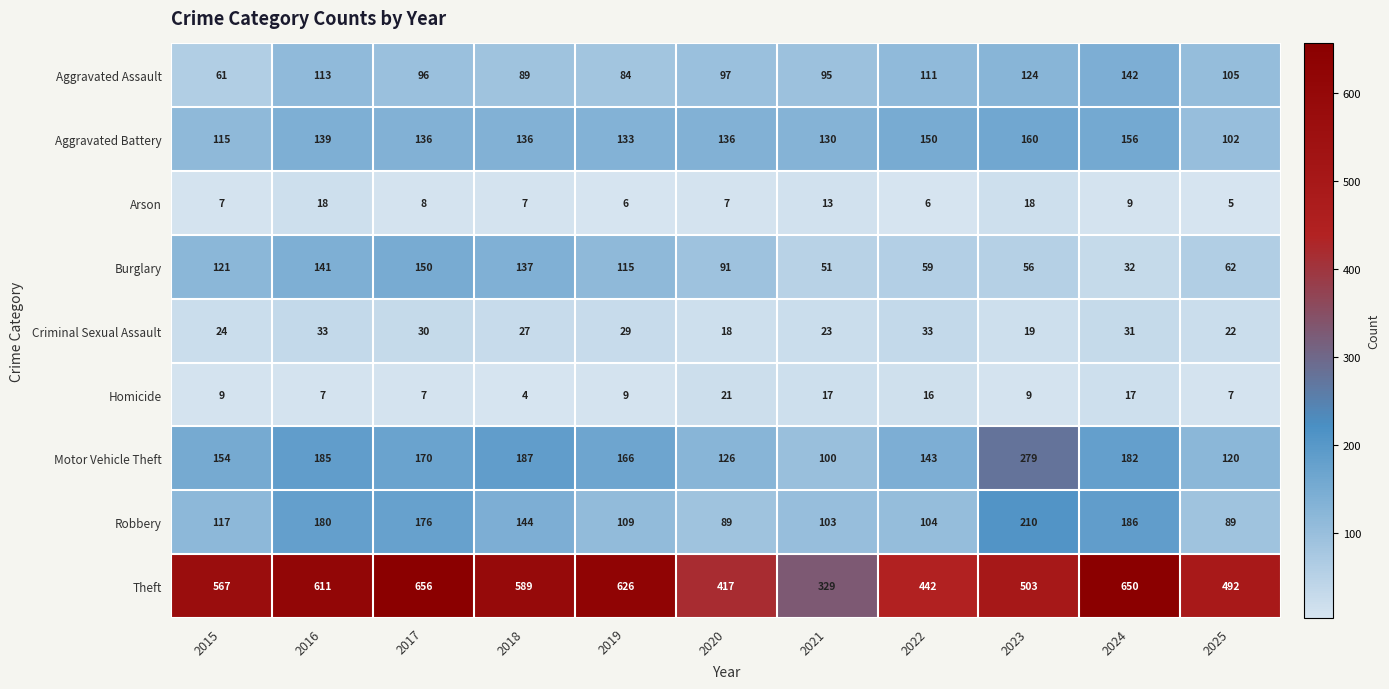

Count the number of data series in this chart.

9